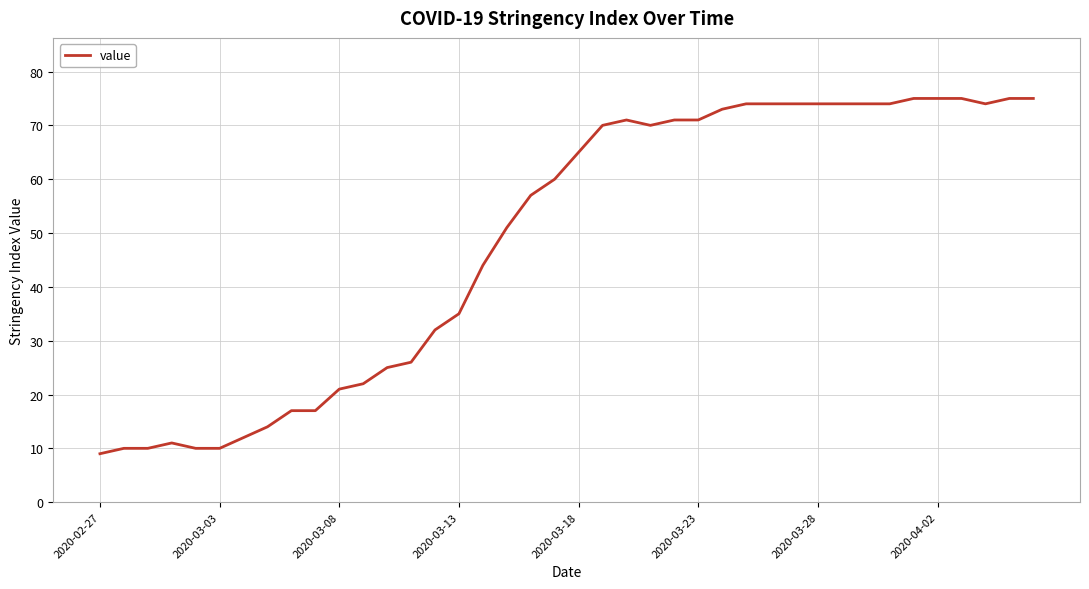

What is the maximum value shown in the chart?

75